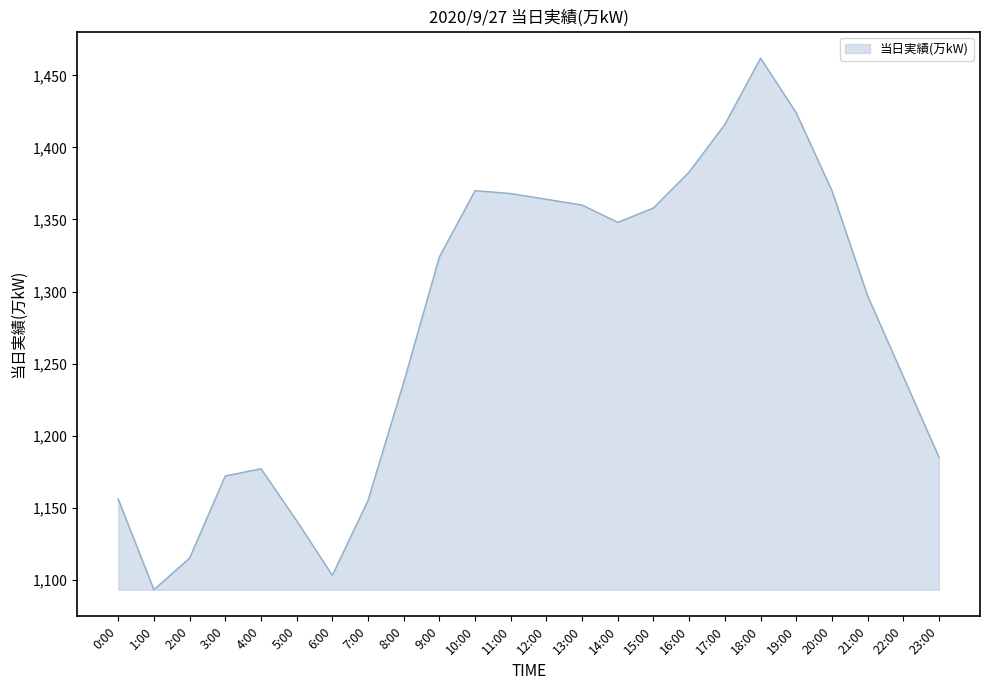

At which label is the value closest to 1277?

21:00